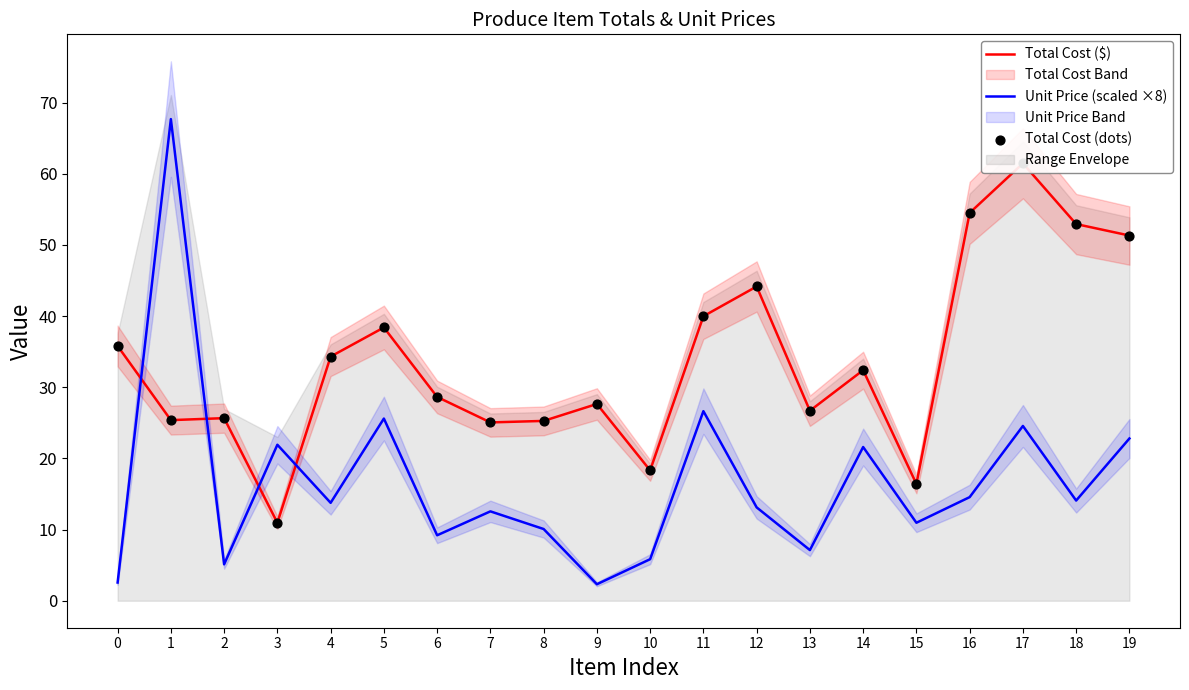

Is it true that Unit Price (scaled ×8) equals 33.9 at 19?

False